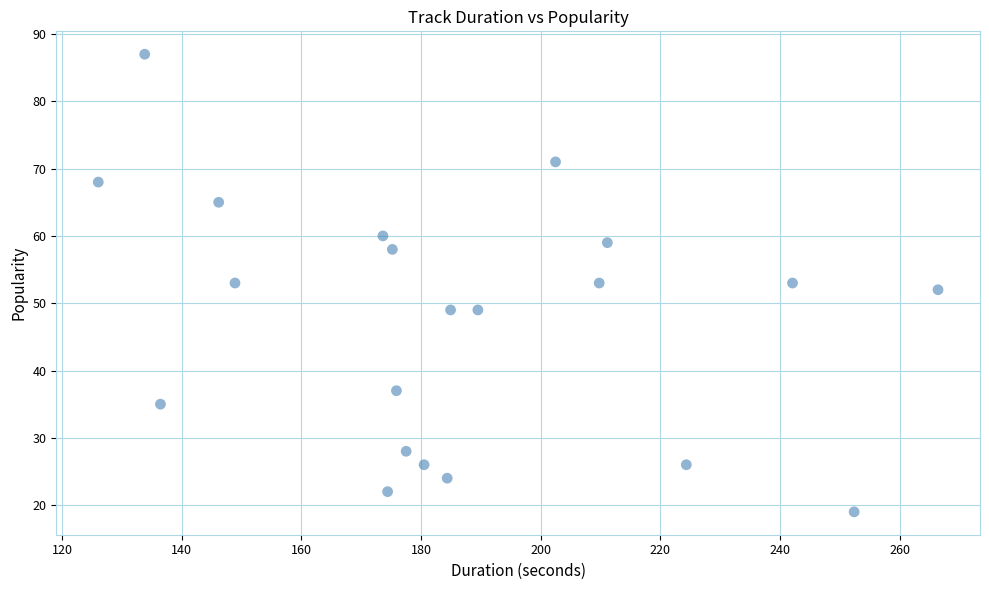

What is the range of Y values (max minus min)?

68